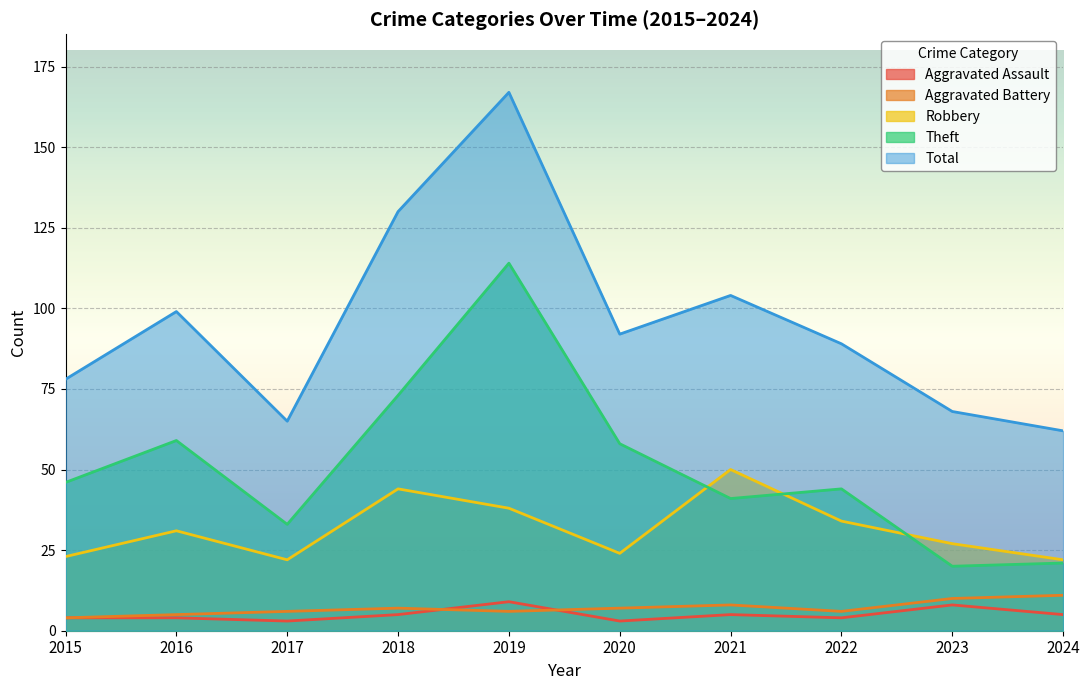

What is the sum of the Total values at 2018 and 2024?

192